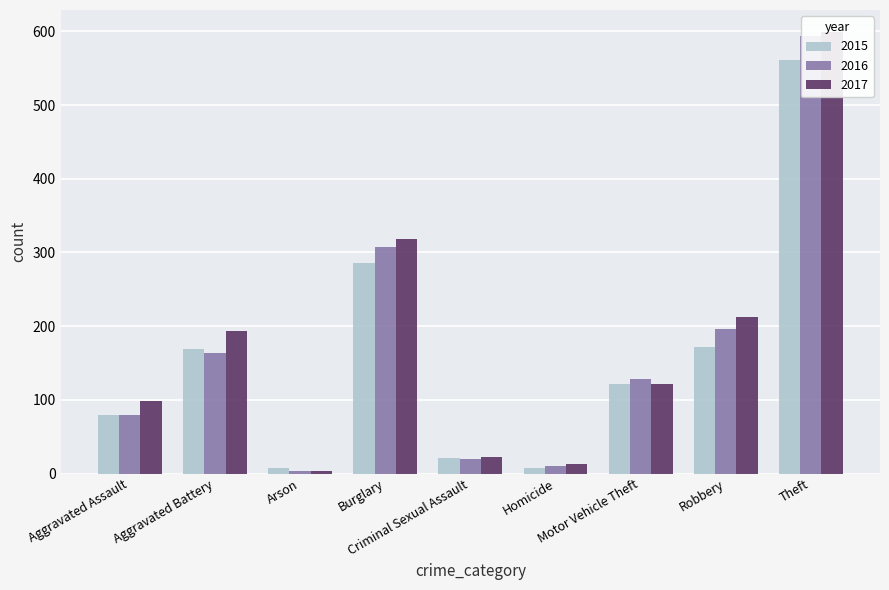

Is it true that 2015 equals 512 at Burglary?

False